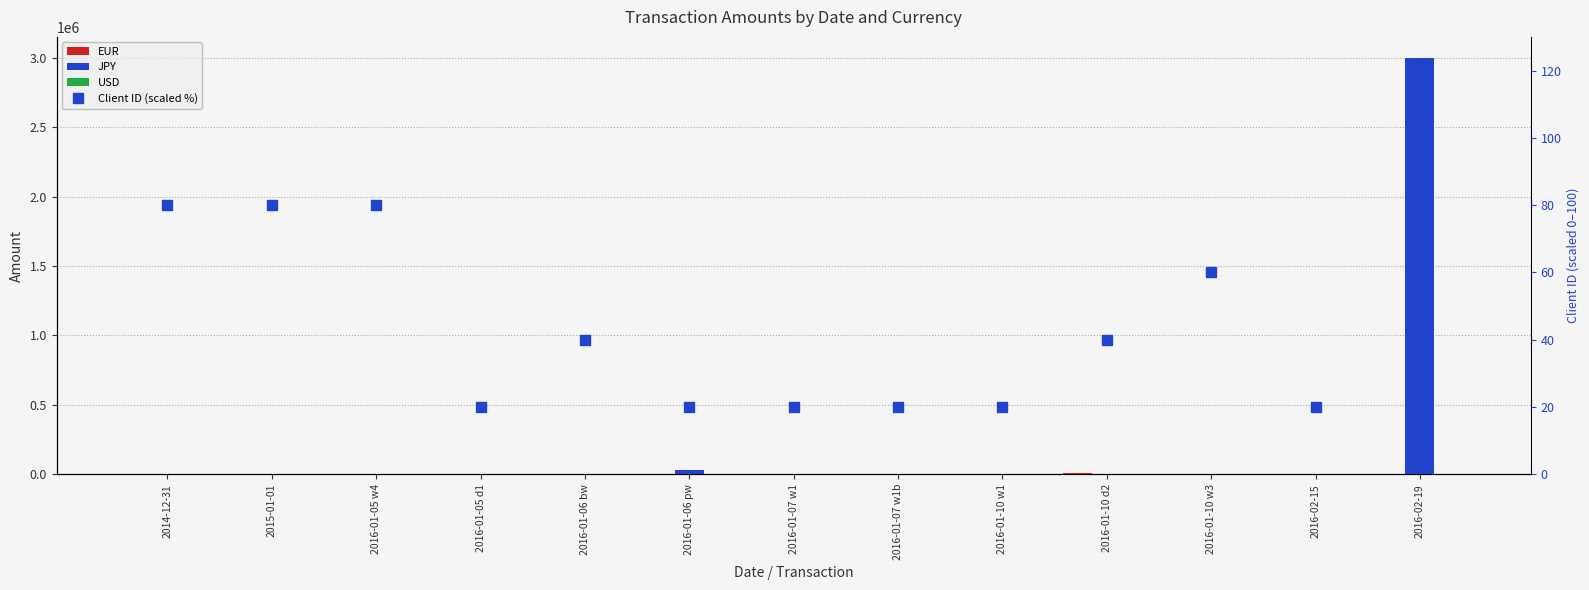

What is the label of the 2nd bar from the left?

2015-01-01